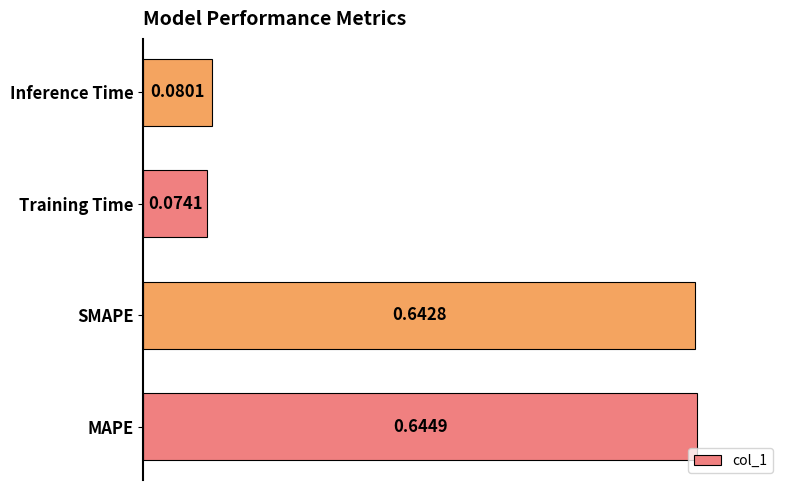

Are the bars horizontal?

Yes